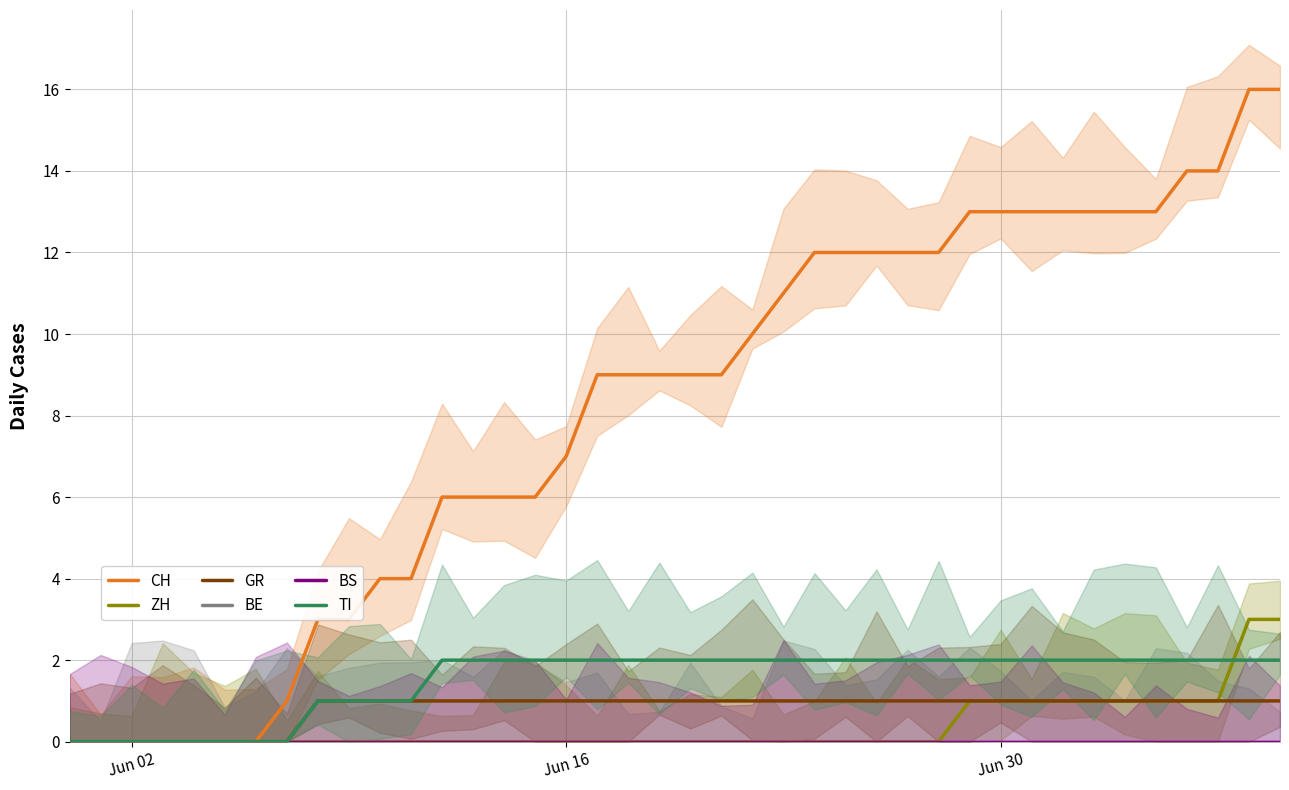

What is the difference between the highest and lowest values at 39?

16